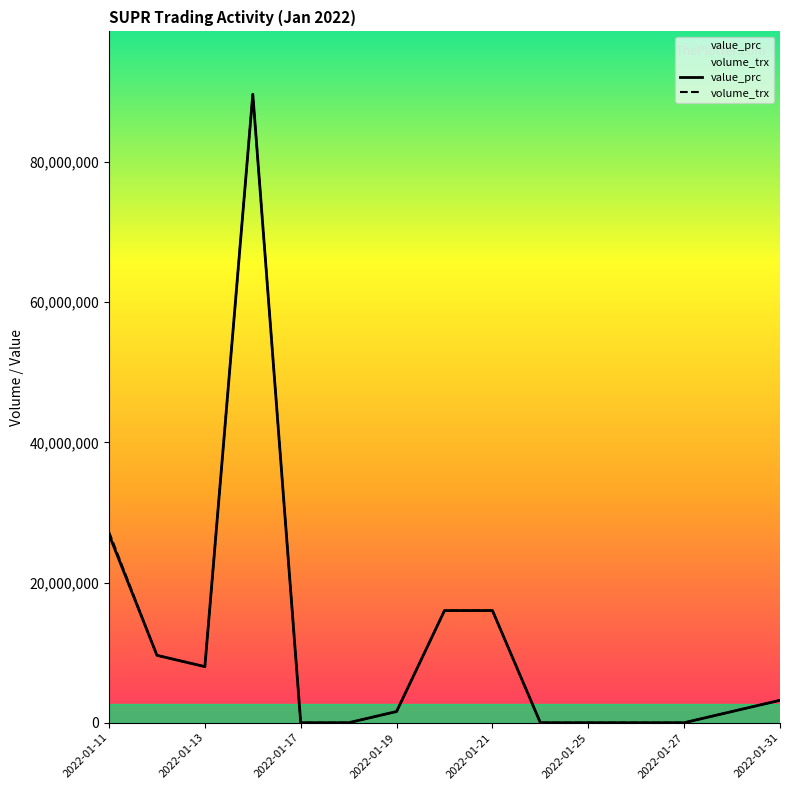

Where is volume_trx nearest to the value 44825000?

2022-01-11